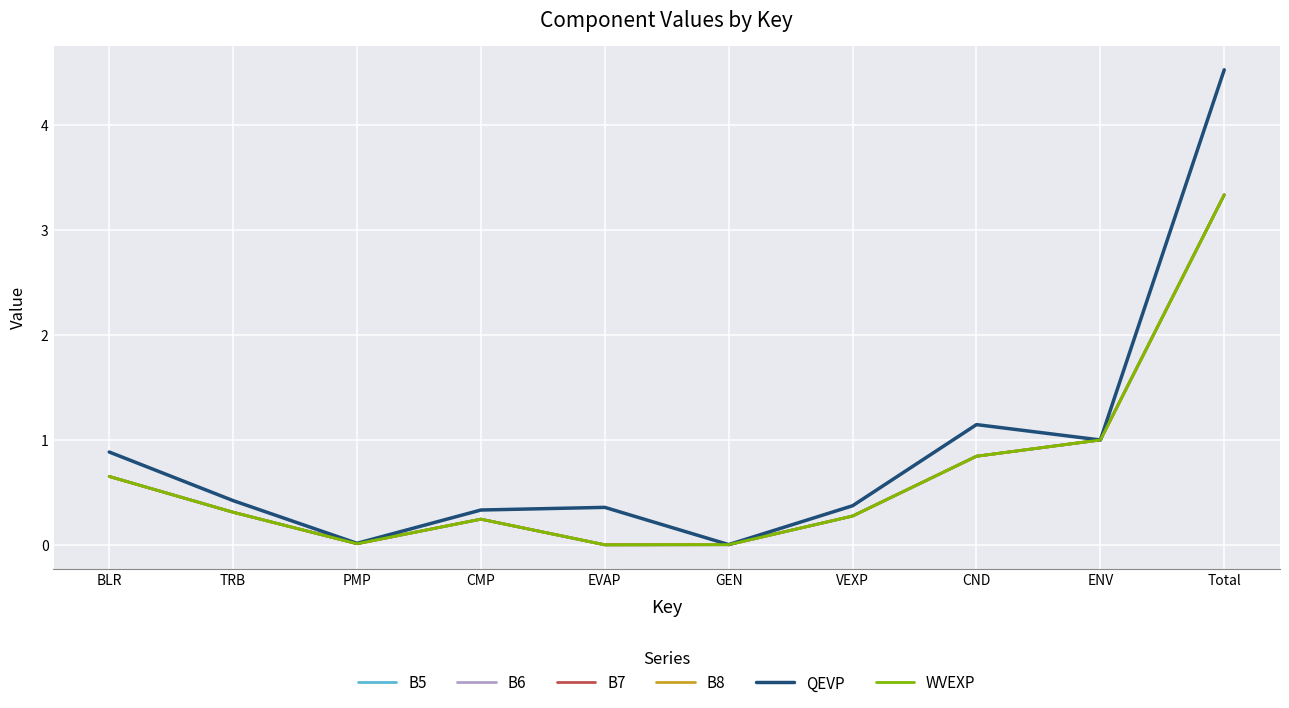

What is the sum of all B8 values?

6.7